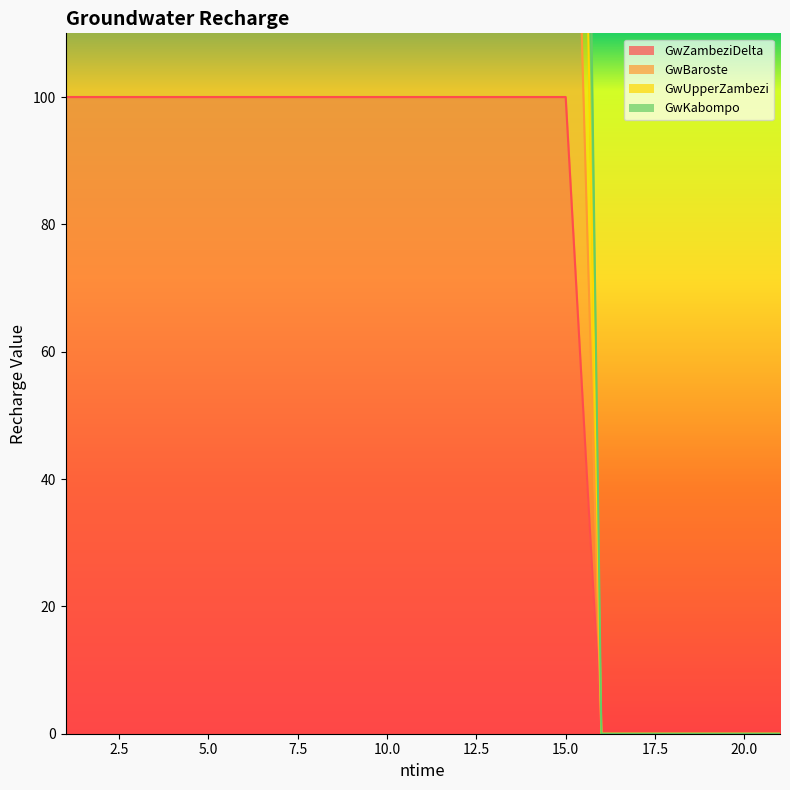

Rank the categories by GwZambeziDelta value from lowest to highest.

16, 17, 18, 19, 20, 21, 1, 2, 3, 4, 5, 6, 7, 8, 9, 10, 11, 12, 13, 14, 15